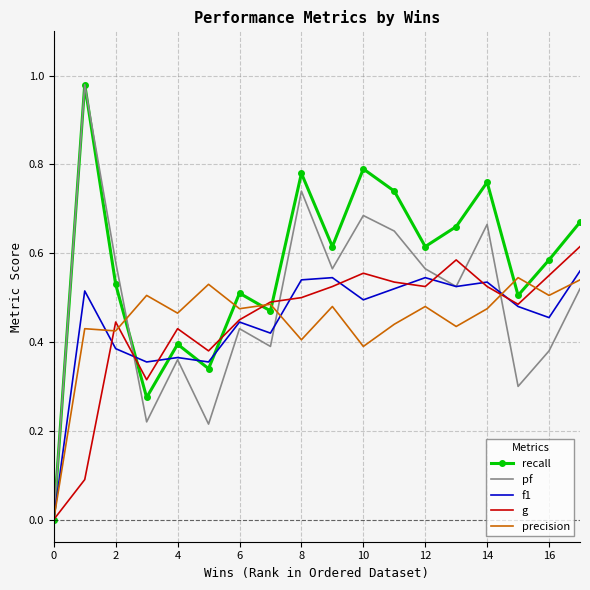

Which series has the largest total across all categories?

recall